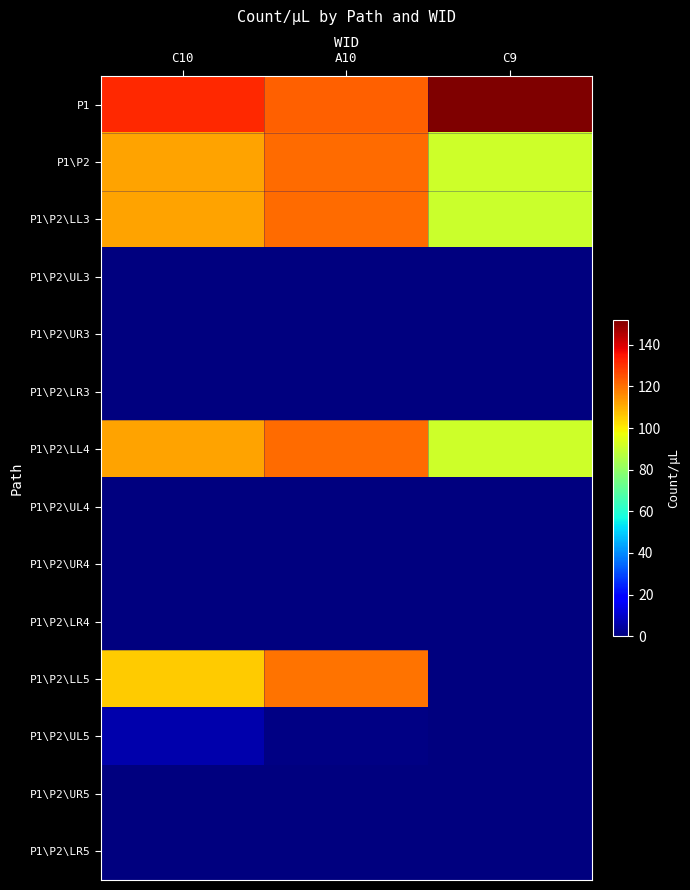

Rank the series at C9 from highest to lowest value.

P1, P1\P2, P1\P2\LL4, P1\P2\LL3, P1\P2\UL3, P1\P2\UR3, P1\P2\LR3, P1\P2\UL4, P1\P2\UR4, P1\P2\LR4, P1\P2\LL5, P1\P2\UL5, P1\P2\UR5, P1\P2\LR5